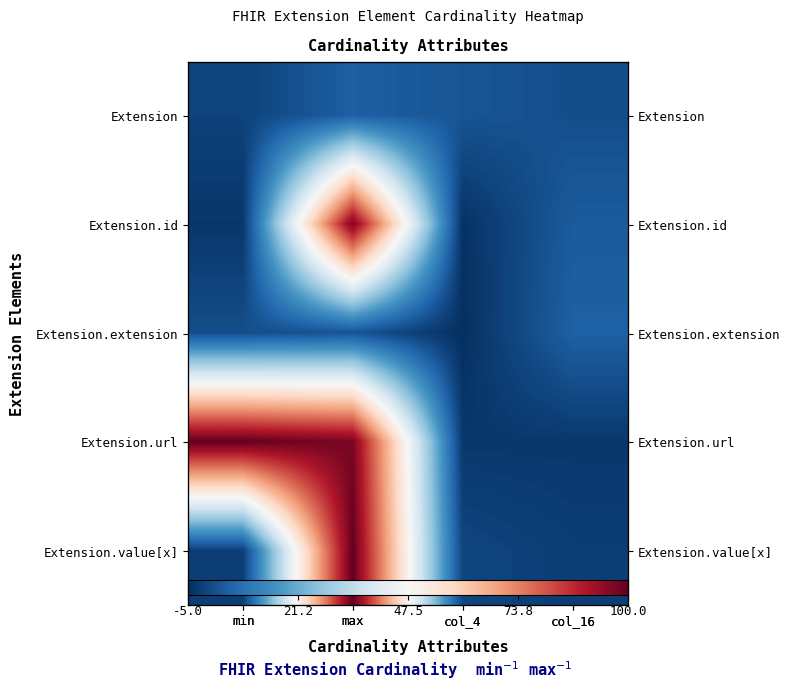

Rank the series at col_4 from highest to lowest value.

Extension, Extension.value[x], Extension.url, Extension.id, Extension.extension